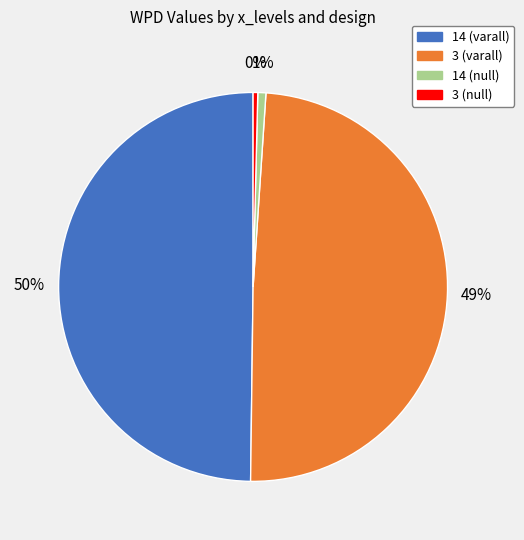

The 14 (null) slice represents 11% of the pie. True or false?

False